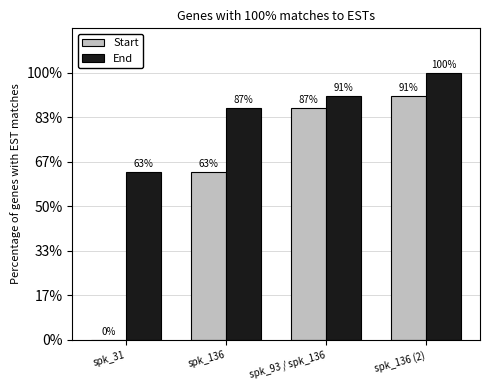

Are the bars horizontal?

No